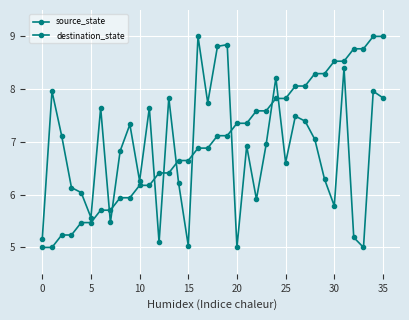

Does the chart have visible grid lines?

Yes